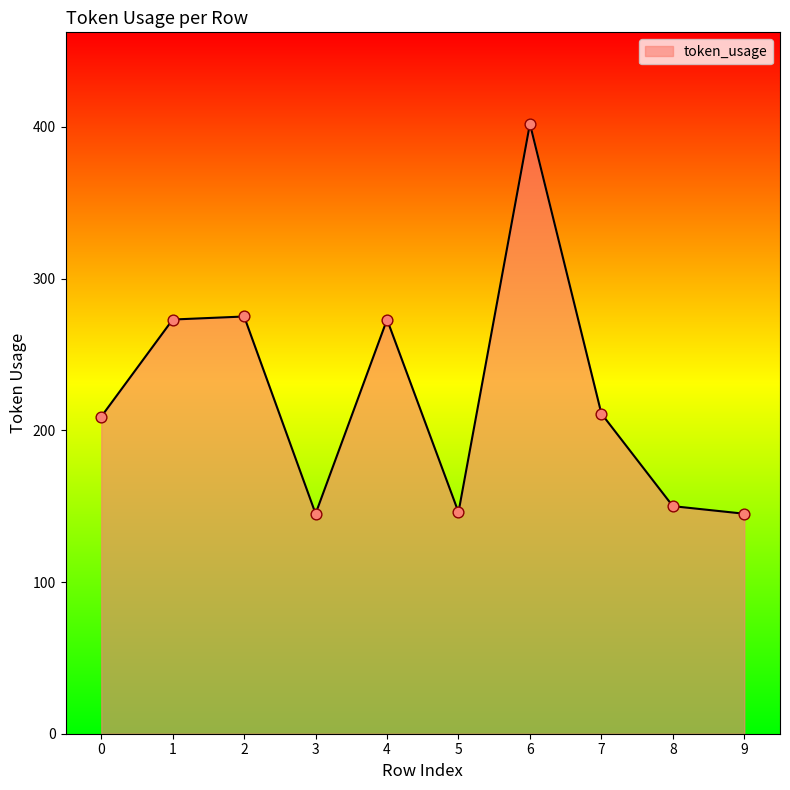

Between 4 and 8, which is larger?

4